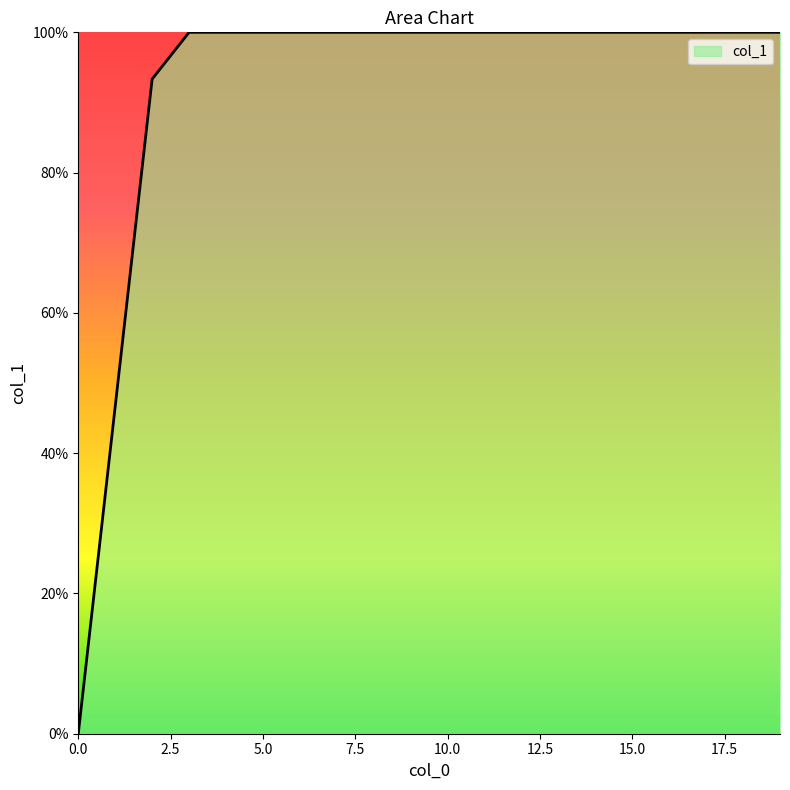

Does the chart display data point markers on the line(s)?

No